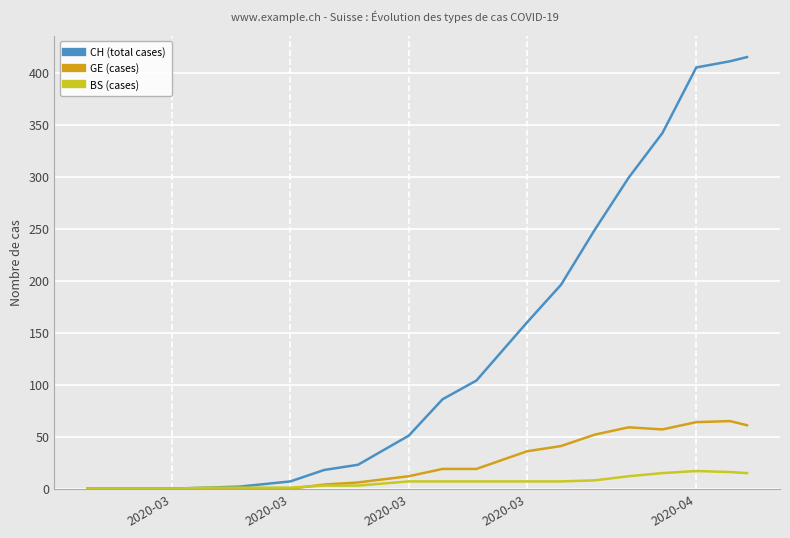

What is the difference between the maximum and minimum values in the GE (cases) series?

65